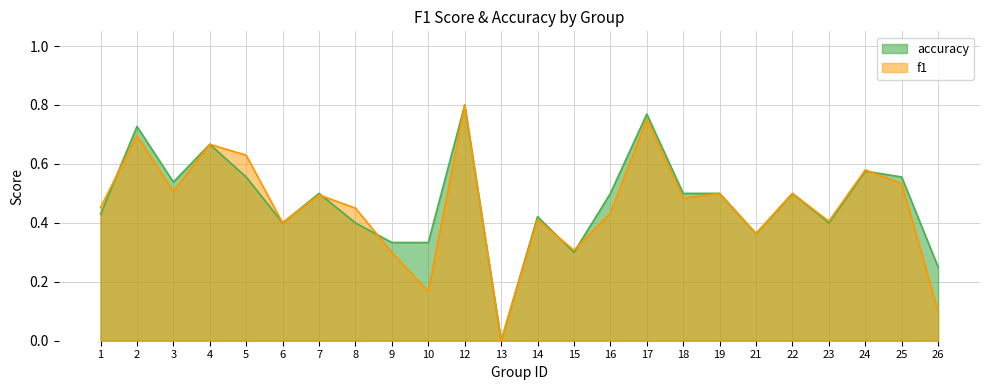

What are all the series names shown in the legend?

accuracy, f1